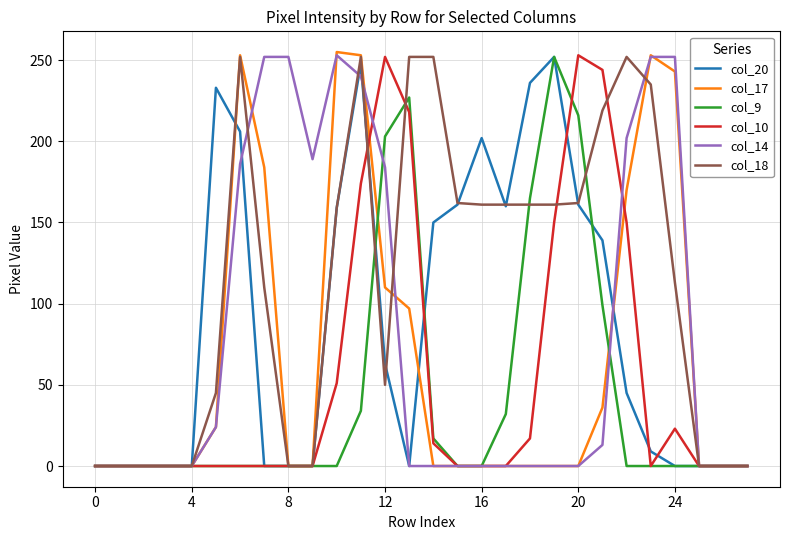

How many lines are shown in the chart?

6